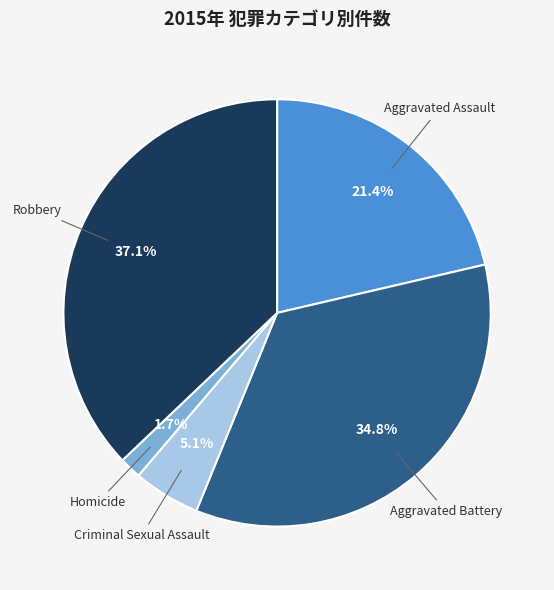

Does any single category account for the majority?

No